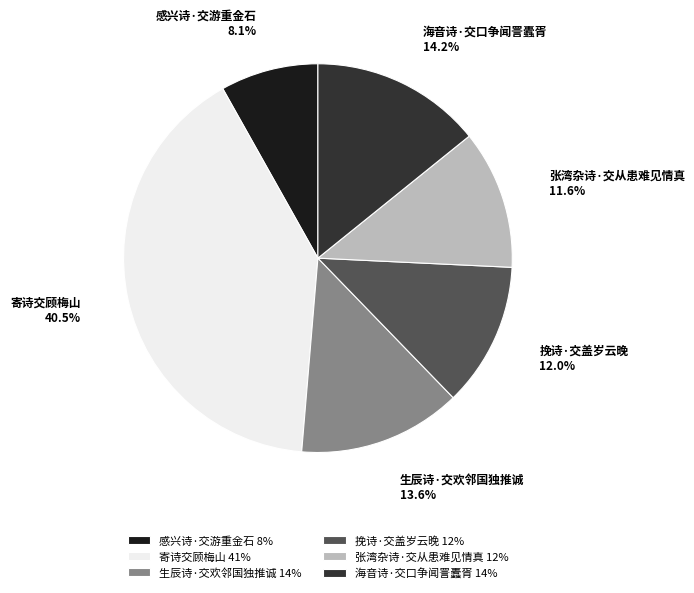

To the nearest percent, what is the average slice percentage?

17%